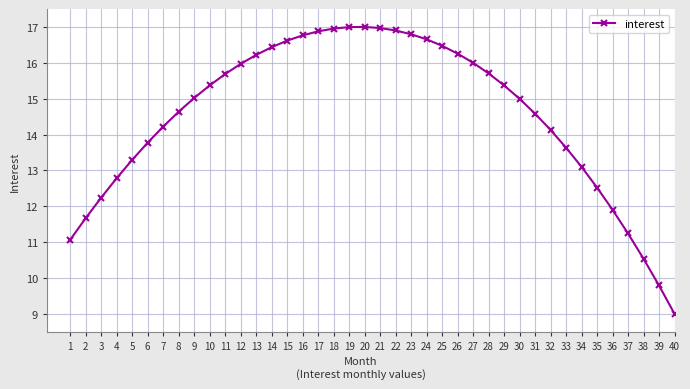

True or false: the data shows 24.1 at 27.

False